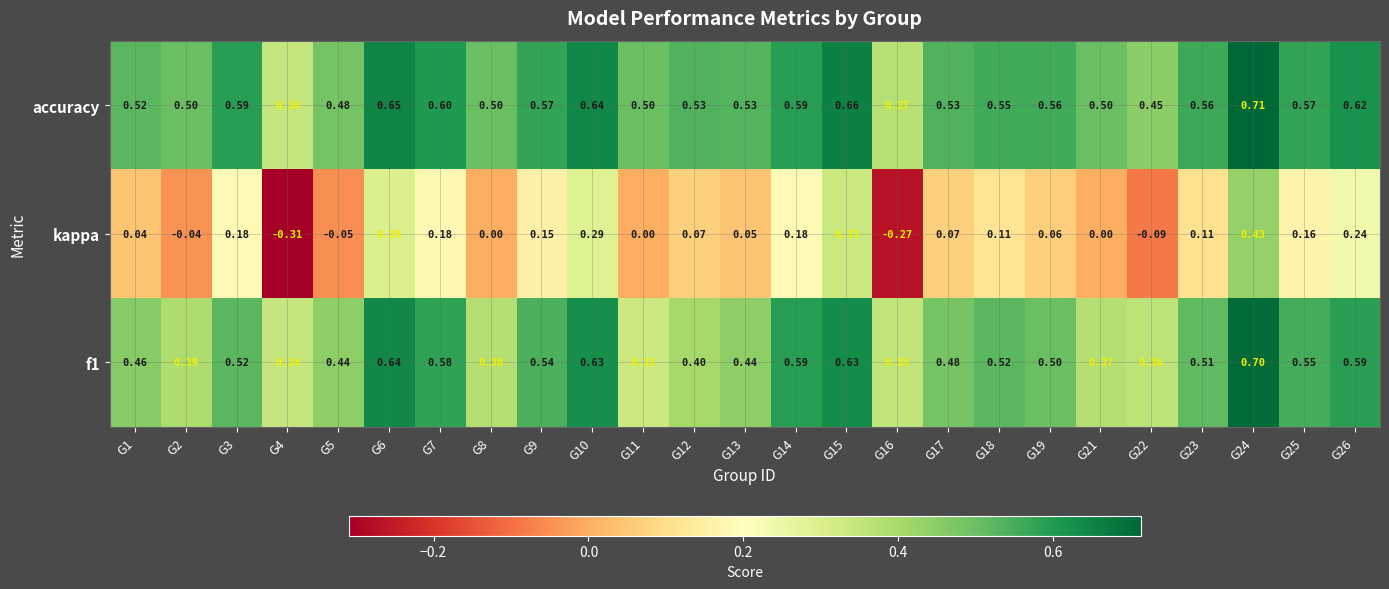

At which category does the chart reach its minimum across all series?

G4